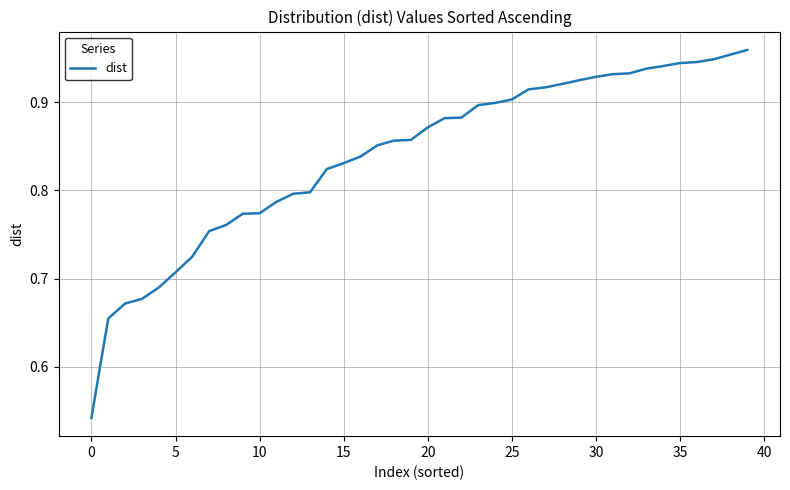

Reading right to left, what are all the values shown in this chart?

1.0	1.0	0.9	0.9	0.9	0.9	0.9	0.9	0.9	0.9	0.9	0.9	0.9	0.9	0.9	0.9	0.9	0.9	0.9	0.9	0.9	0.9	0.9	0.8	0.8	0.8	0.8	0.8	0.8	0.8	0.8	0.8	0.8	0.7	0.7	0.7	0.7	0.7	0.7	0.5